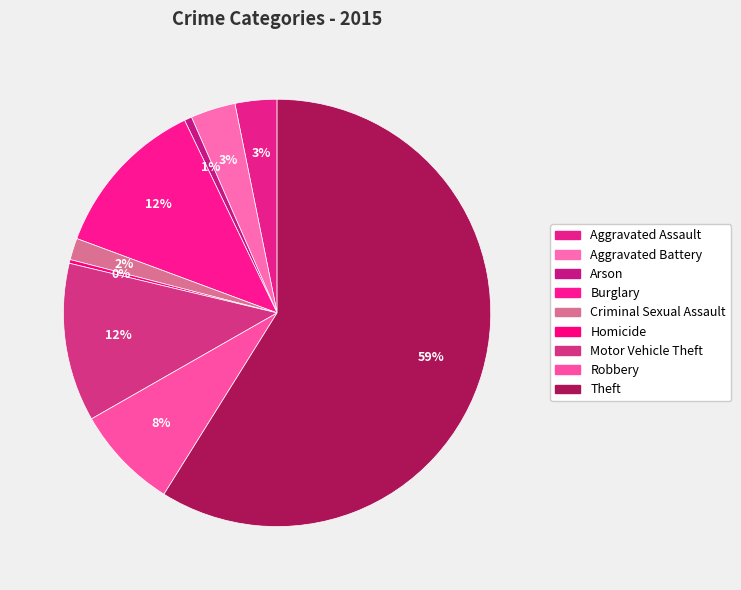

How many slices are in this pie chart?

9